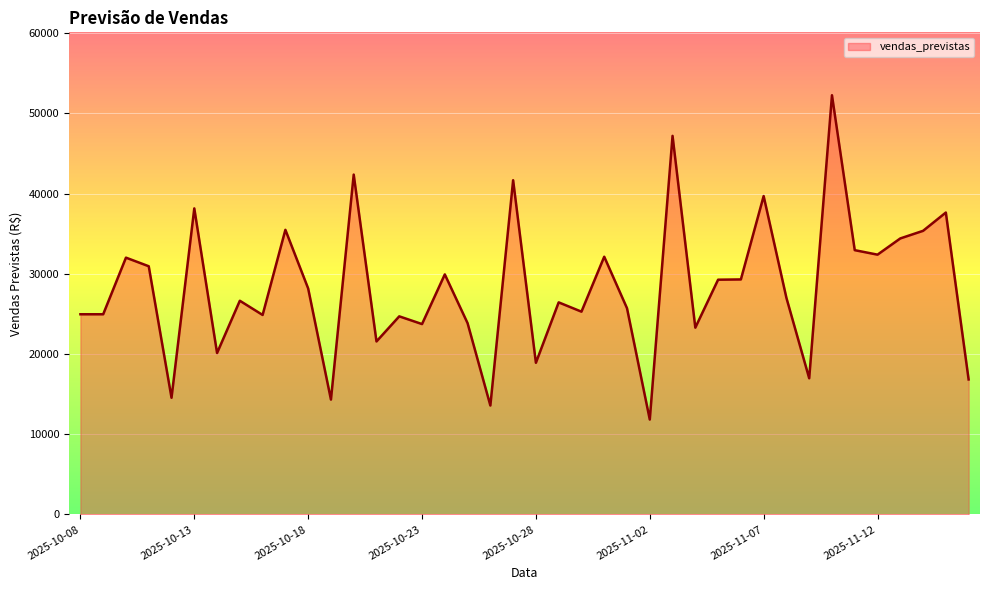

What is the minimum value shown in the chart?

11837.1